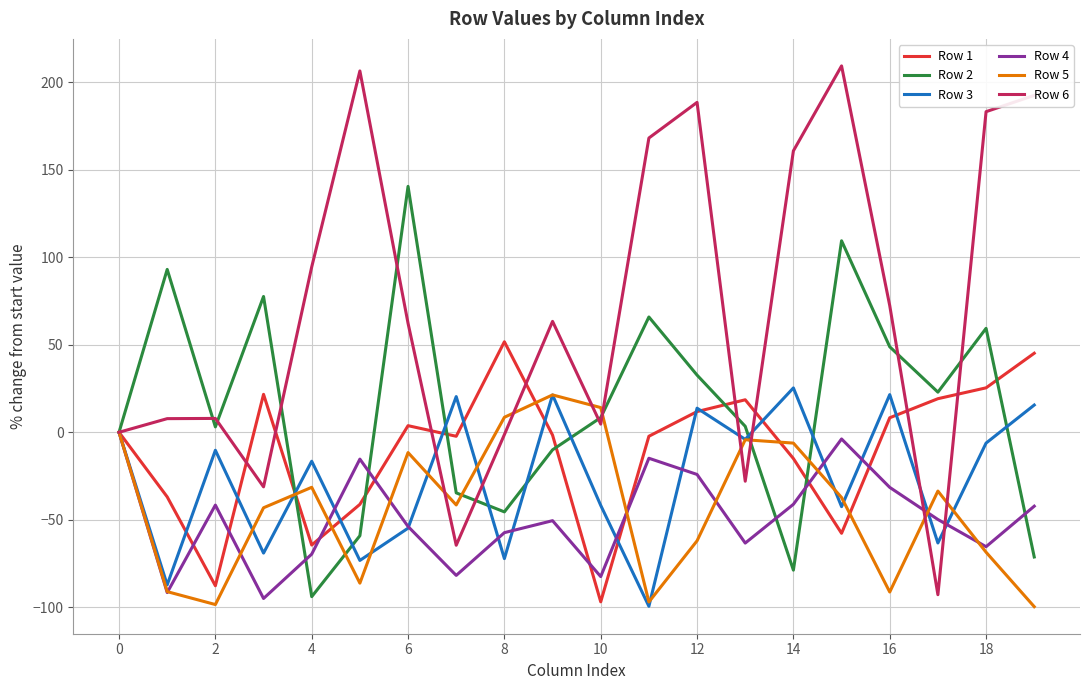

What is the maximum value shown in the chart?

209.3